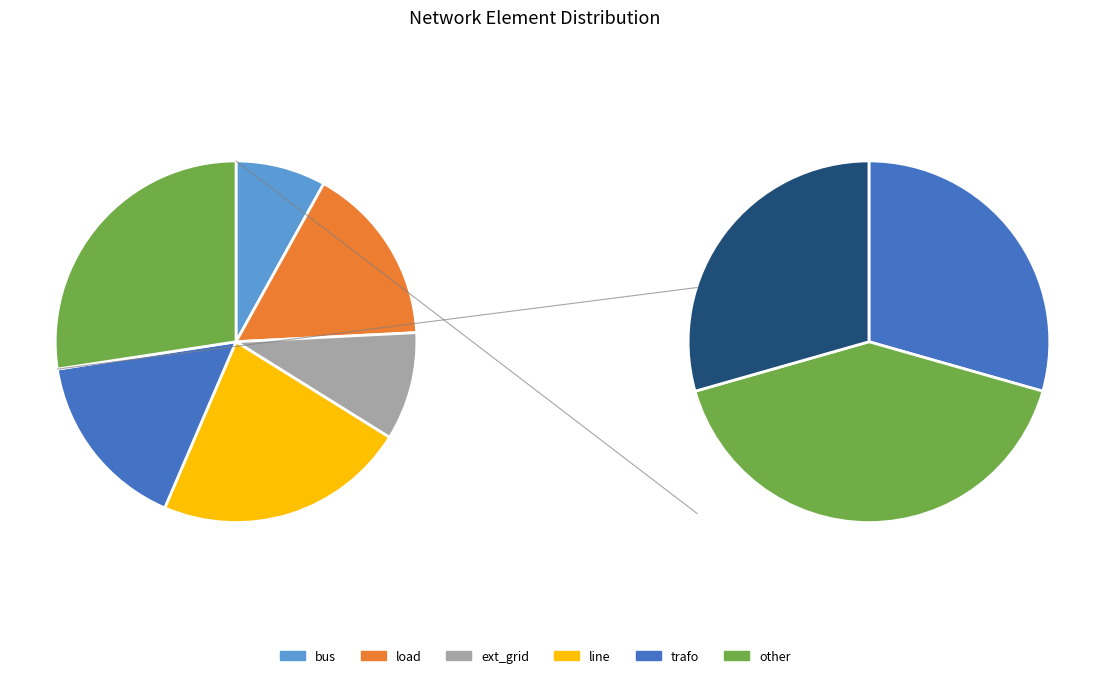

What percentage is the ext_grid slice, to the nearest percent?

10%